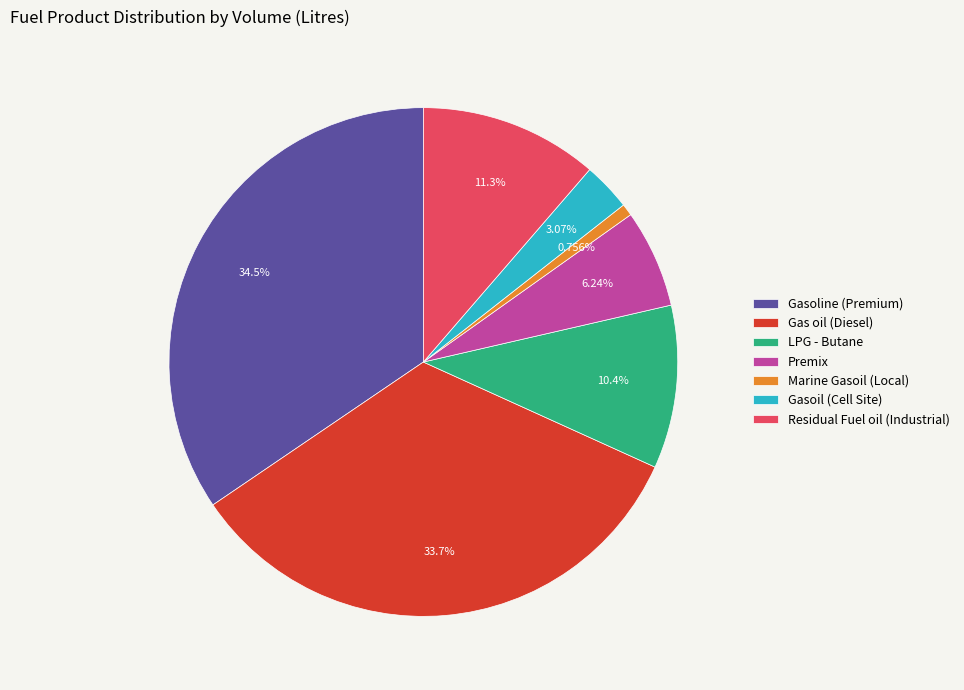

What portion of the pie excludes Premix?

93.8%